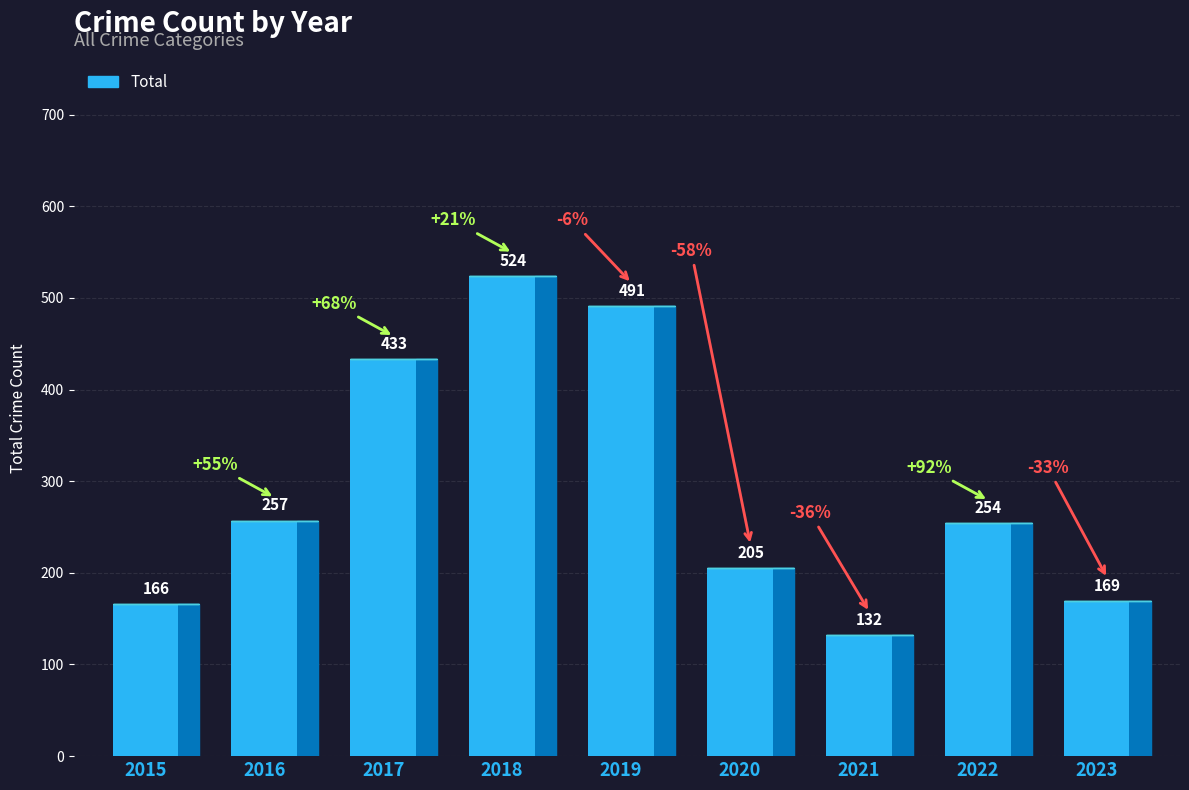

What is the value of the 4th bar from the left?

524